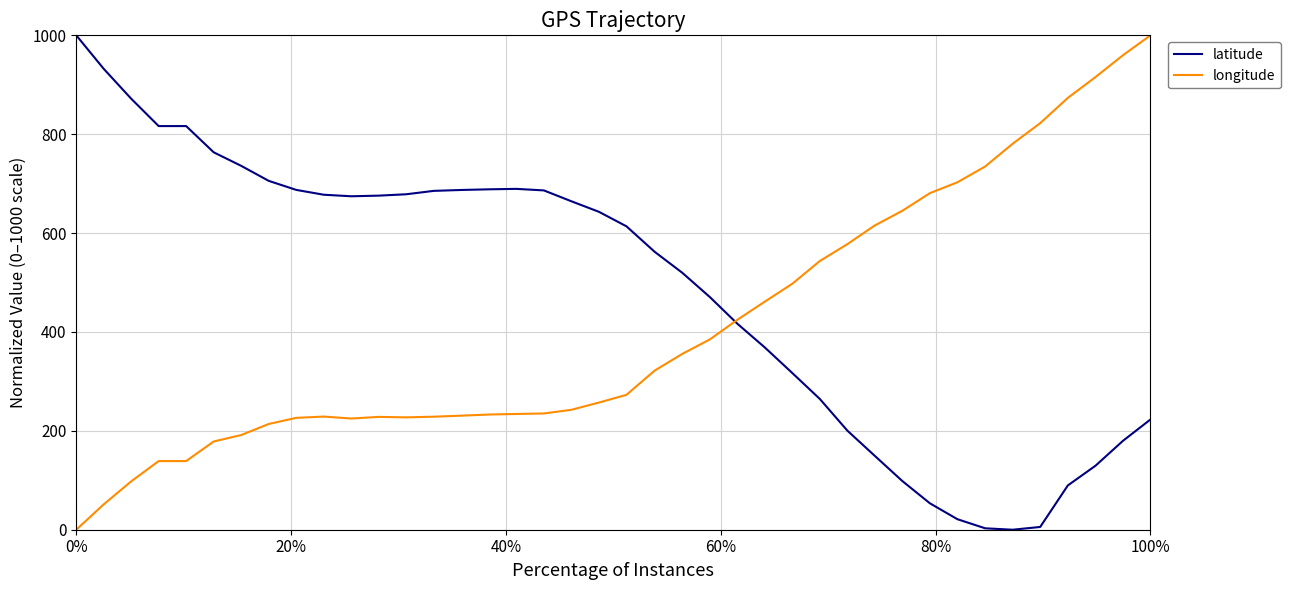

What is the maximum value shown in the chart?

1000.0